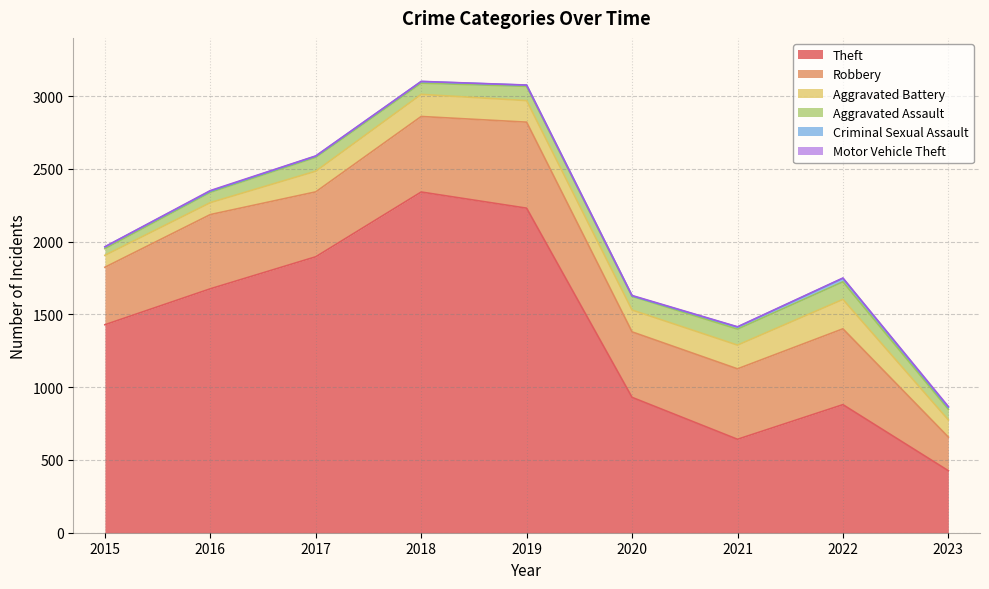

Rank the categories by Aggravated Battery value from highest to lowest.

2022, 2021, 2018, 2020, 2019, 2017, 2023, 2015, 2016